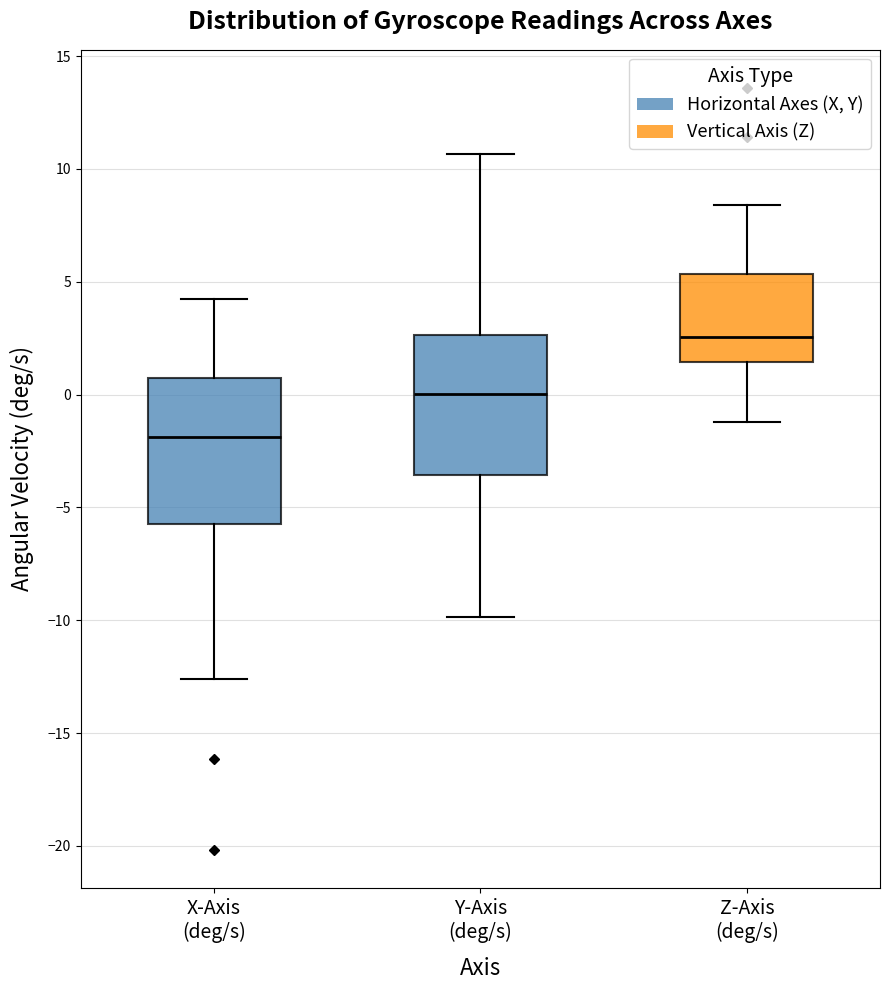

Reading left to right, read every box against the y-axis: the position of its median line, the range the box covers, and the ends of its whiskers. The values are not printed on the chart, so give them approximately, as read against the axis.

X-Axis (deg/s): median -2.0, box -5.5 to 1.0, whiskers -12.5 to 4.0
Y-Axis (deg/s): median 0.0, box -3.5 to 2.5, whiskers -10.0 to 10.5
Z-Axis (deg/s): median 2.5, box 1.5 to 5.5, whiskers -1.0 to 8.5